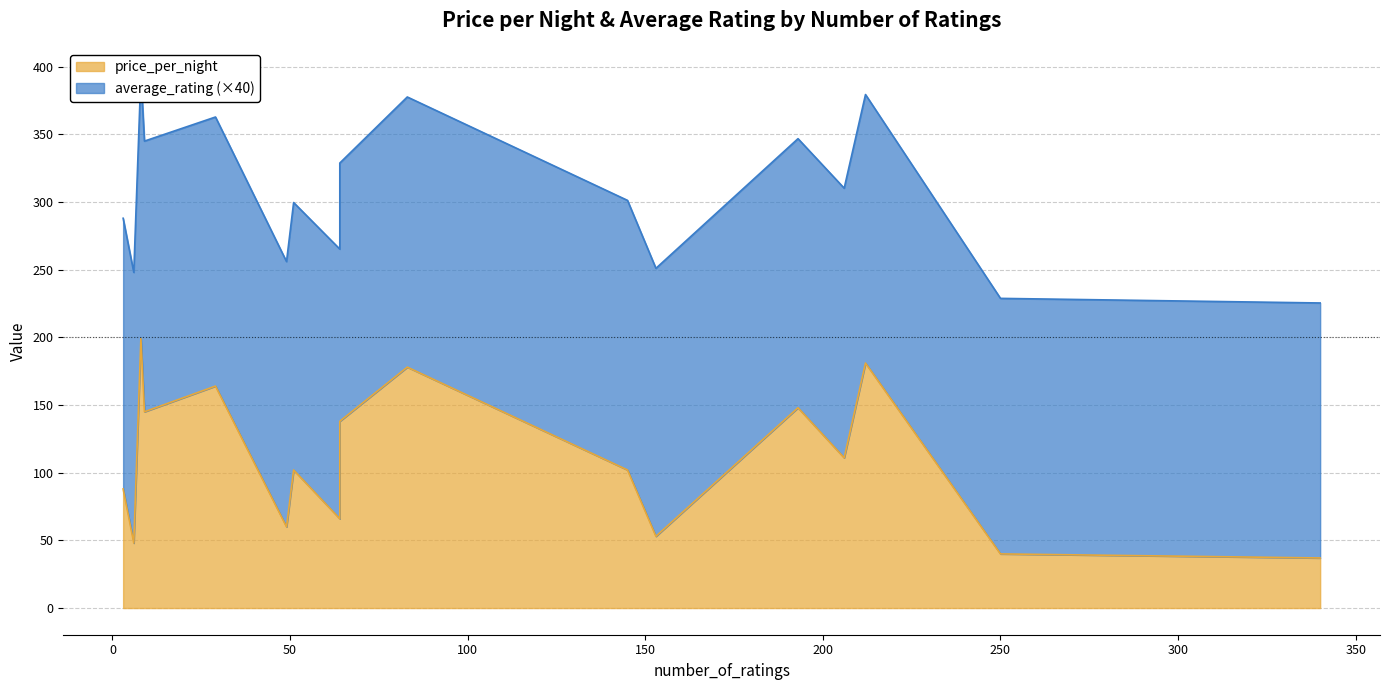

Where is average_rating nearest to the value 4?

340